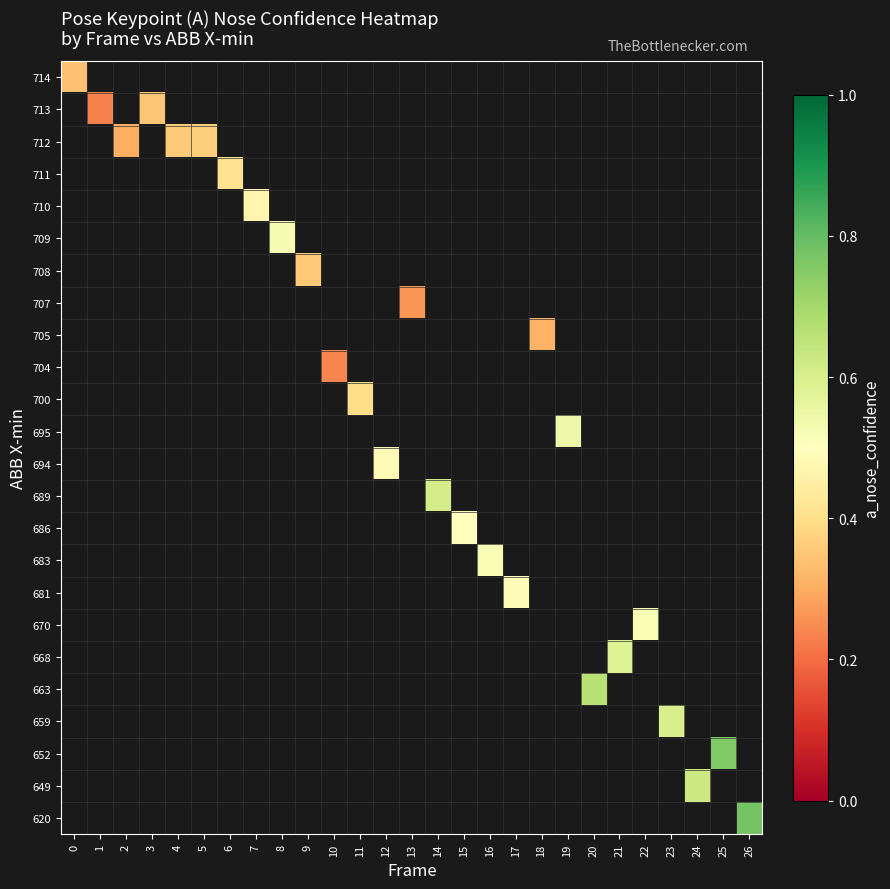

What is the greatest value displayed?

0.8